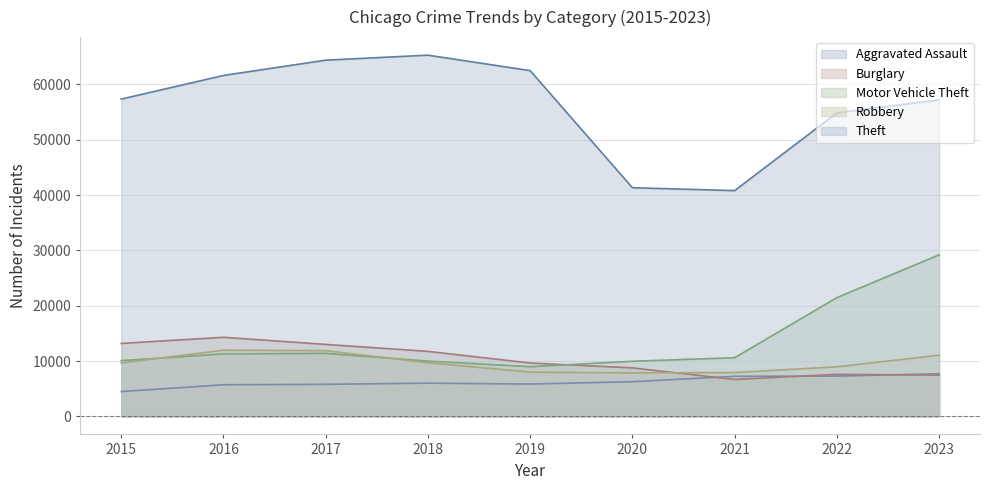

Read the Robbery value at 2020, to the nearest 50.

7850